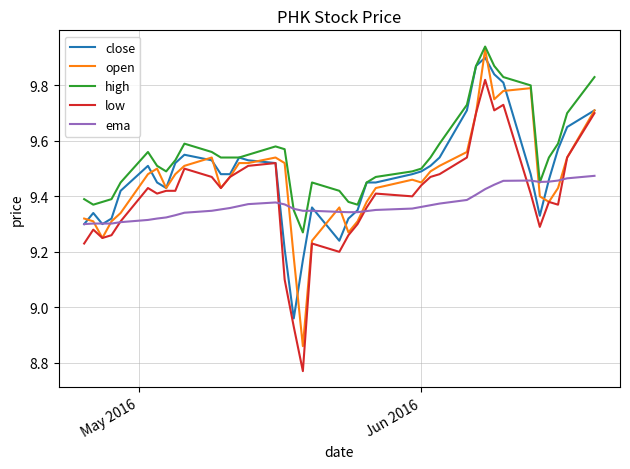

Which series has the largest range (max minus min)?

open